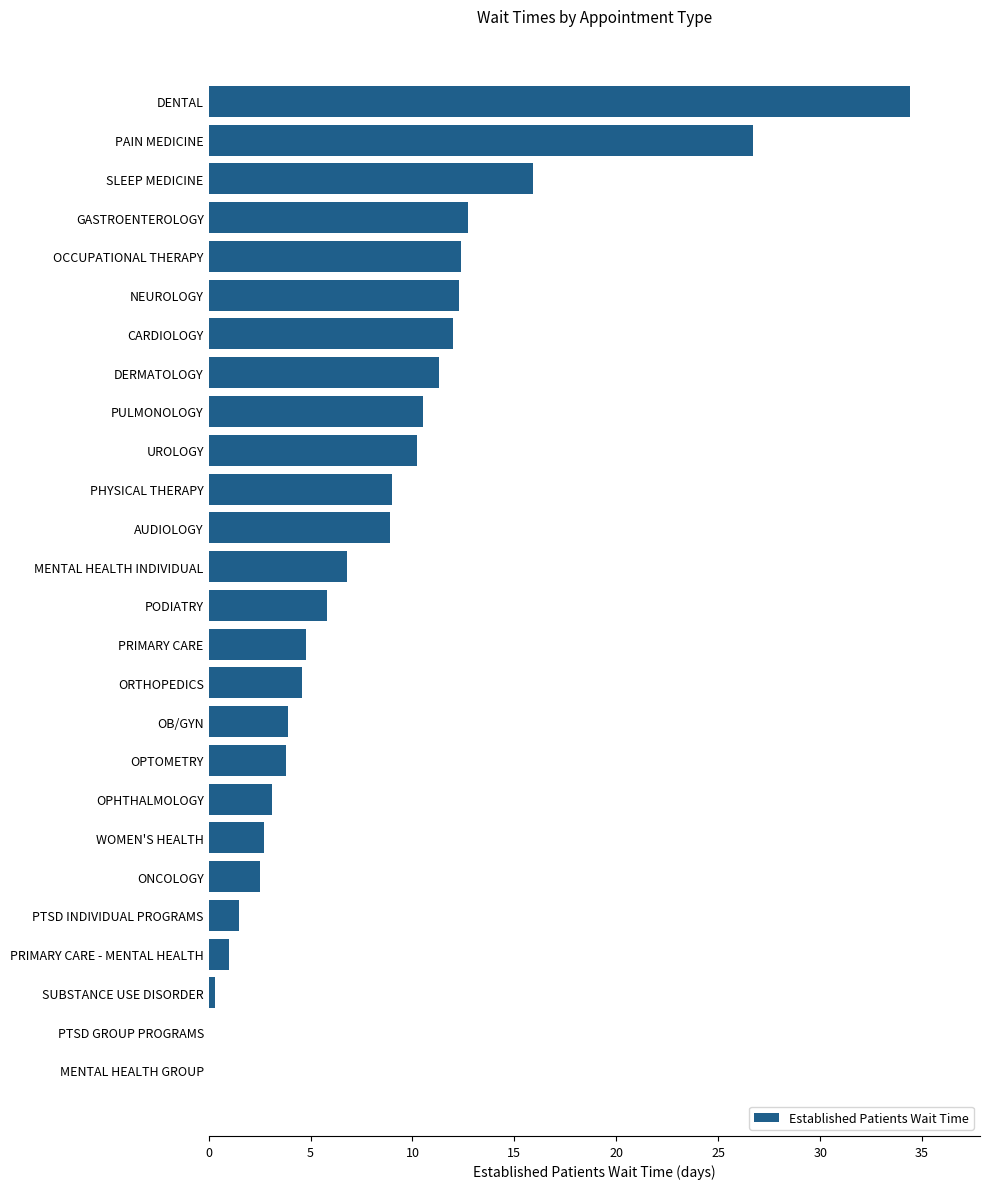

What is the sum of all values?

217.1